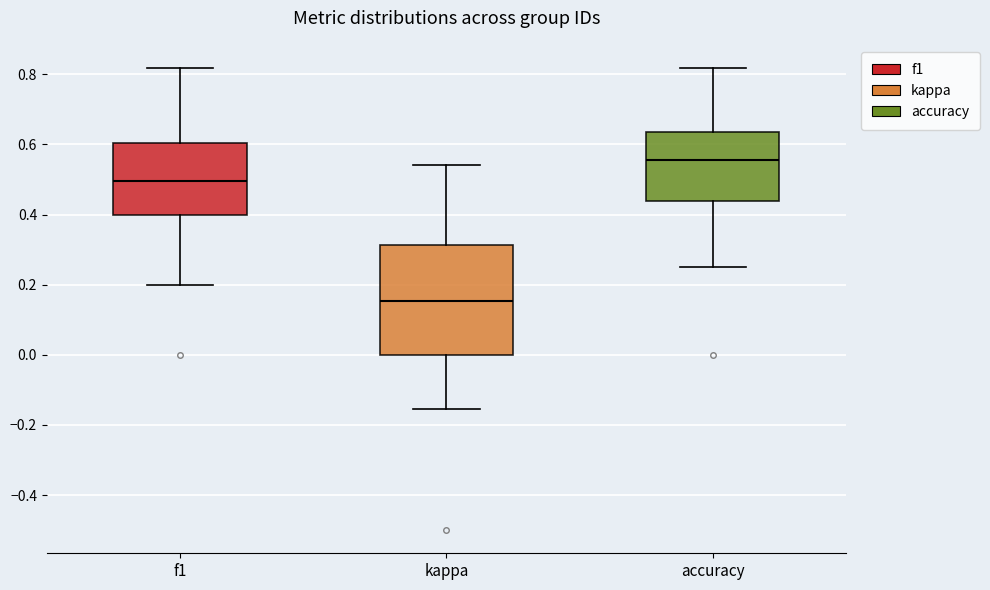

Which box is the tallest, from its lower edge to its upper edge?

kappa